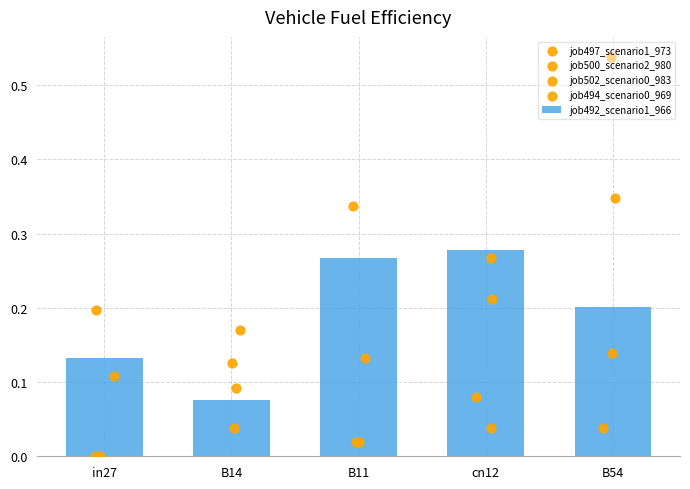

Is the value of job497_scenario1_973 at B11 greater than the value of job502_scenario0_983 at B11?

Yes